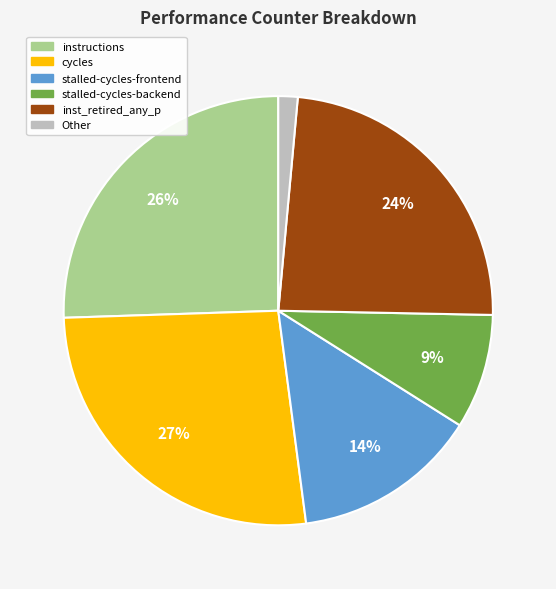

To the nearest percent, what is the average slice percentage?

17%